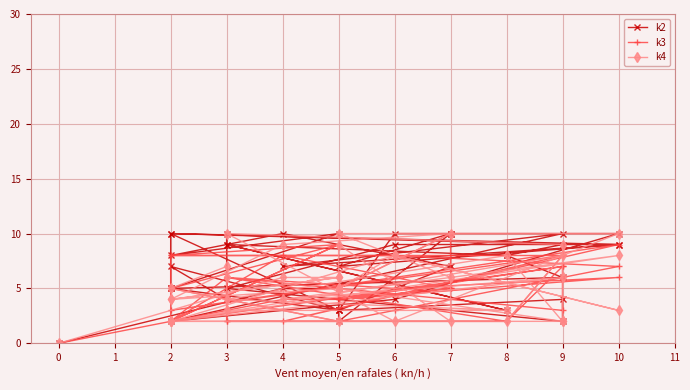

At how many categories does at least one series exceed 4?

38